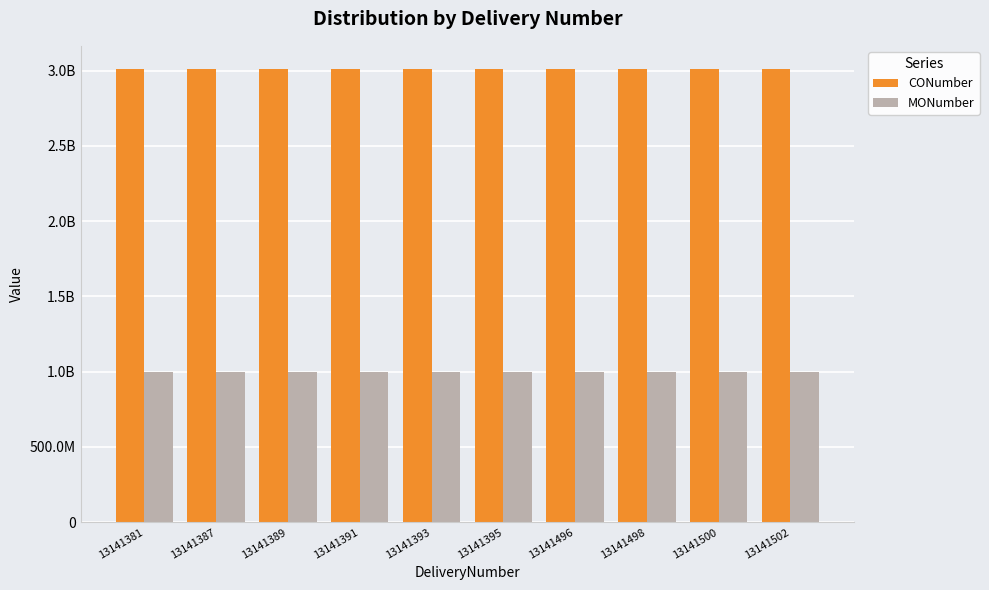

What is the total value across all series at 13141500?

4013695952